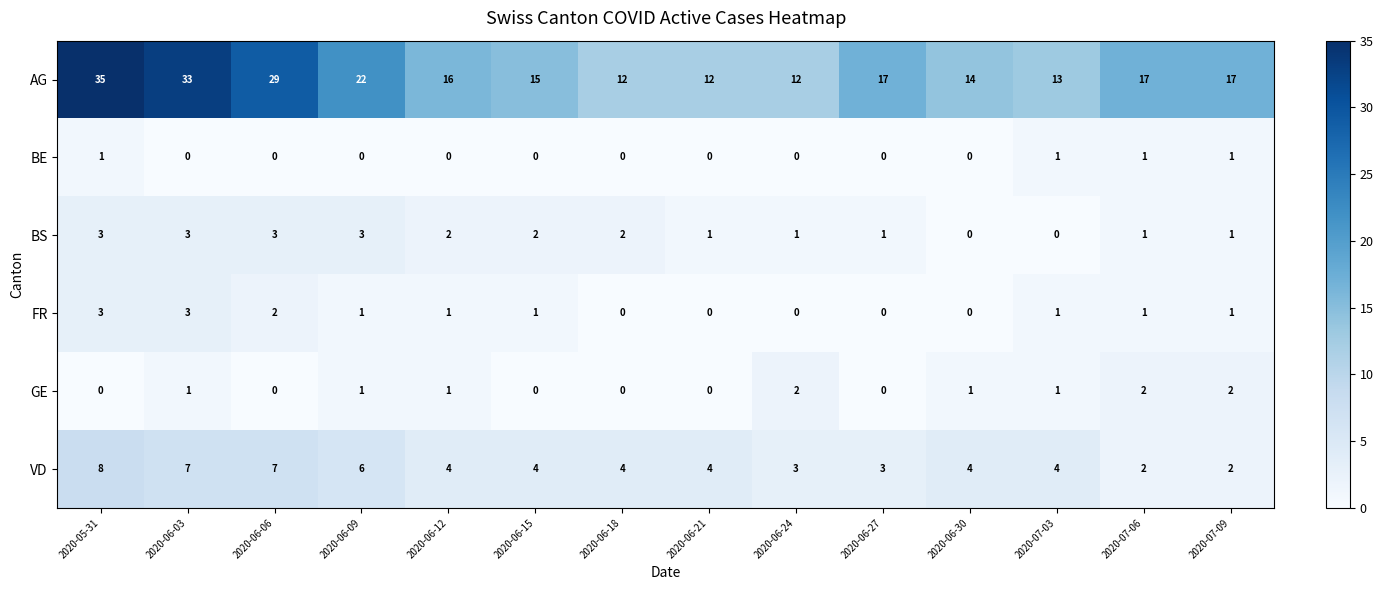

Which series changed the most between 2020-05-31 and 2020-06-27?

AG